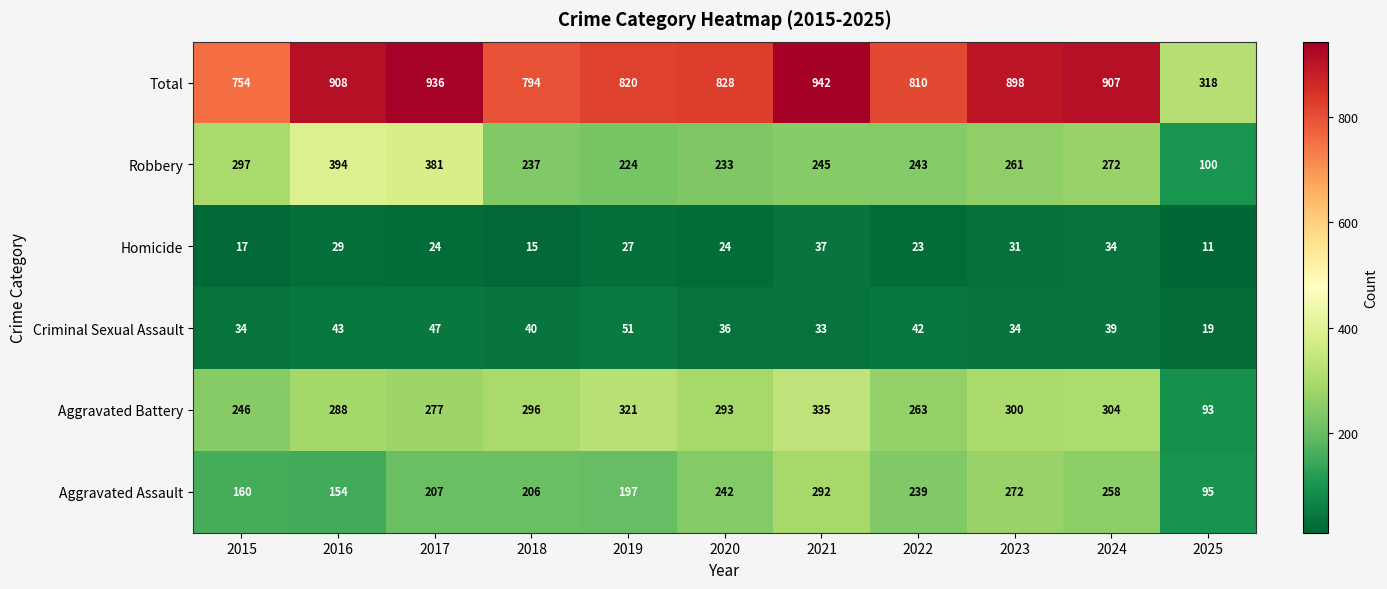

Which series has the largest total across all categories?

Total